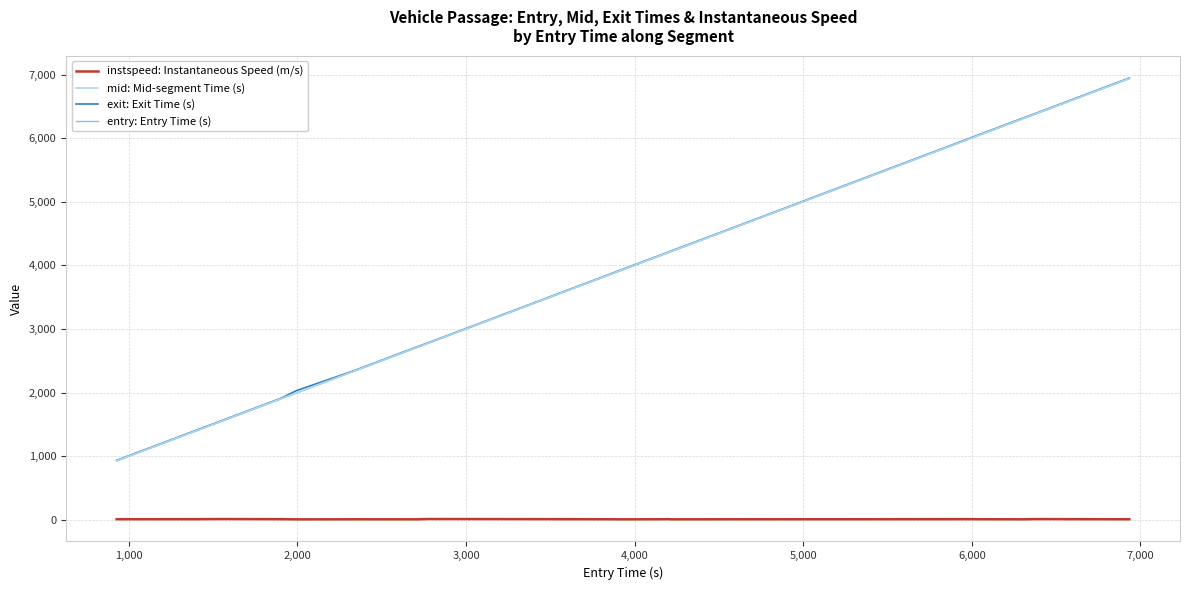

What is the greatest value displayed?

6945.7